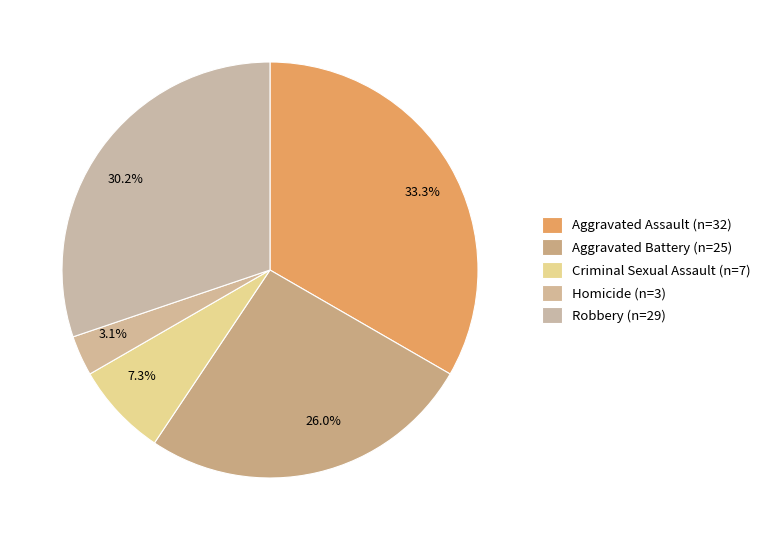

How many segments does this pie chart have?

5